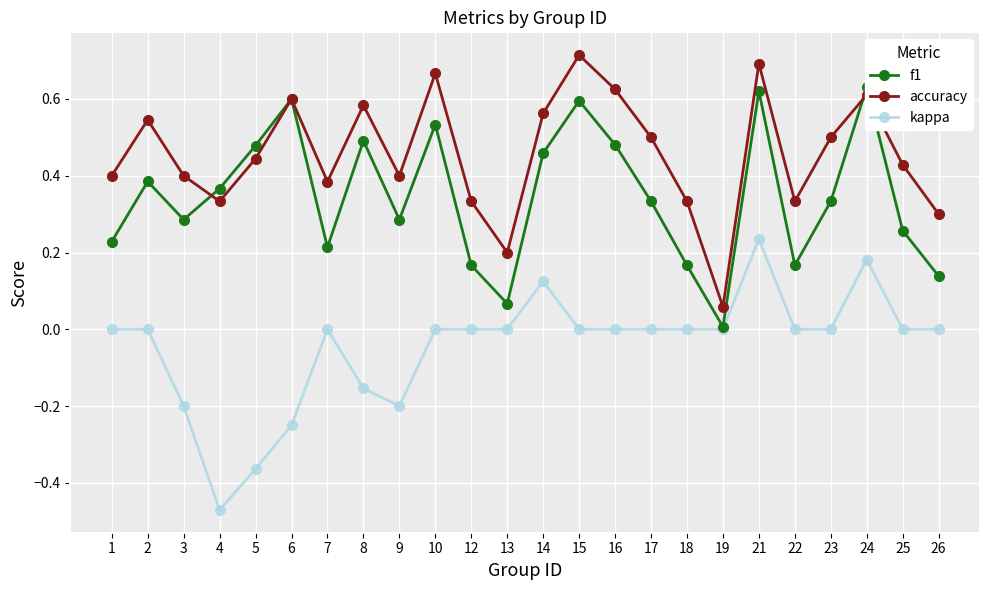

What is the maximum value shown in the chart?

0.7